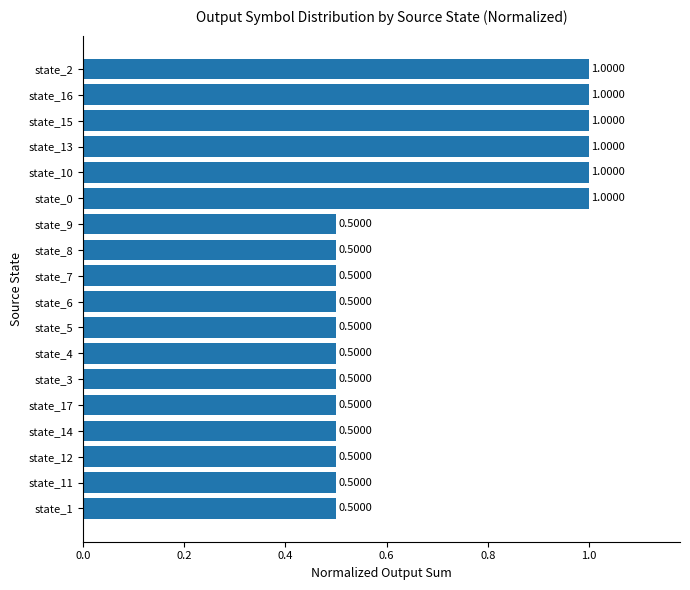

What is the change in value from state_13 to state_5?

-0.5